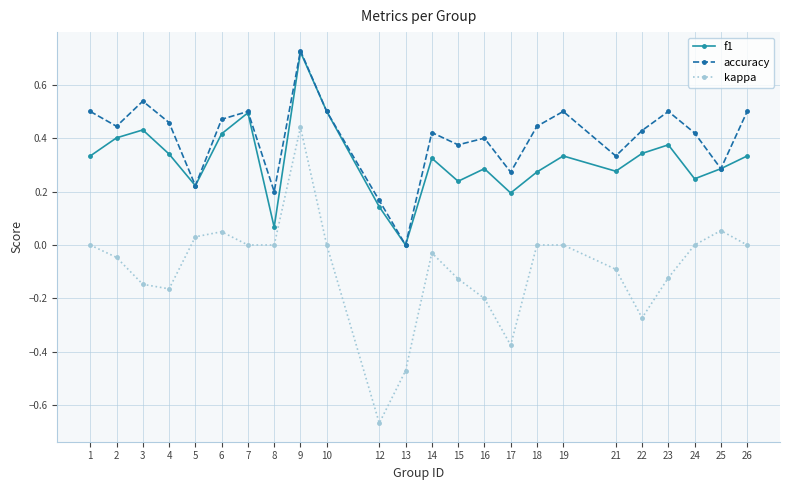

Which series has the largest range (max minus min)?

kappa